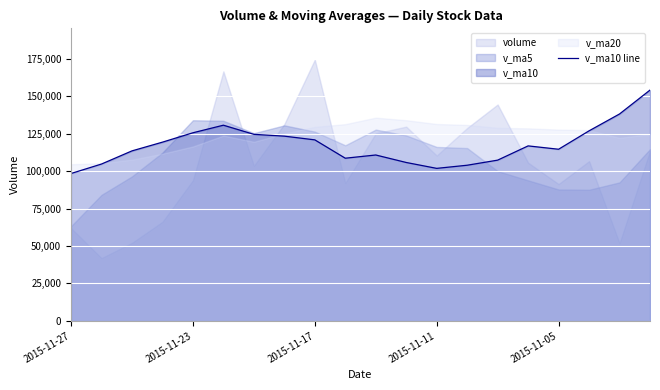

Which has a higher value, 16 or 18?

18